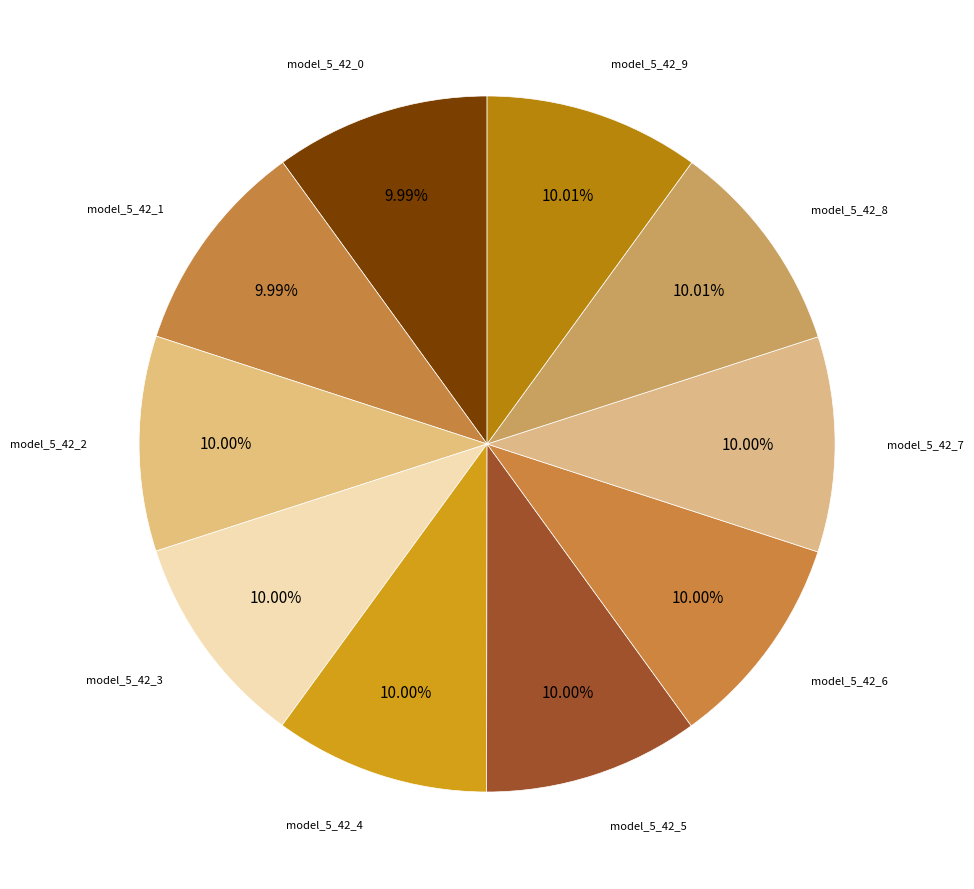

What percentage do model_5_42_3 and model_5_42_4 together represent?

20.0%